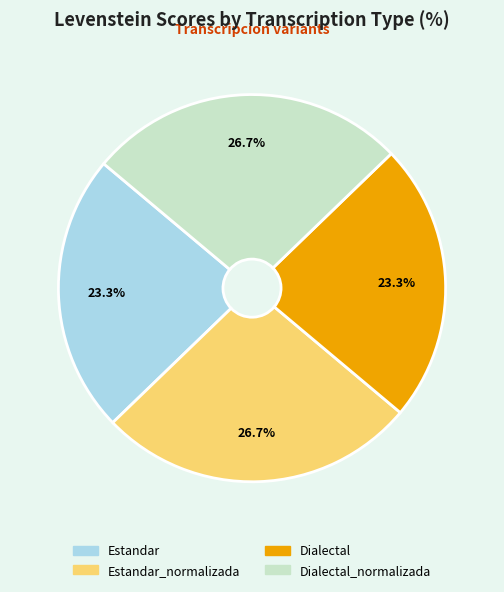

Is there any slice that represents more than half of the pie?

No